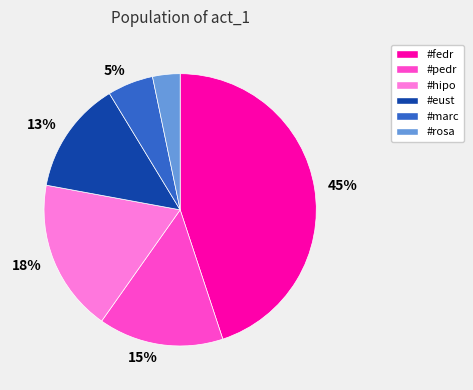

What percentage is the #fedr slice, to the nearest percent?

45%